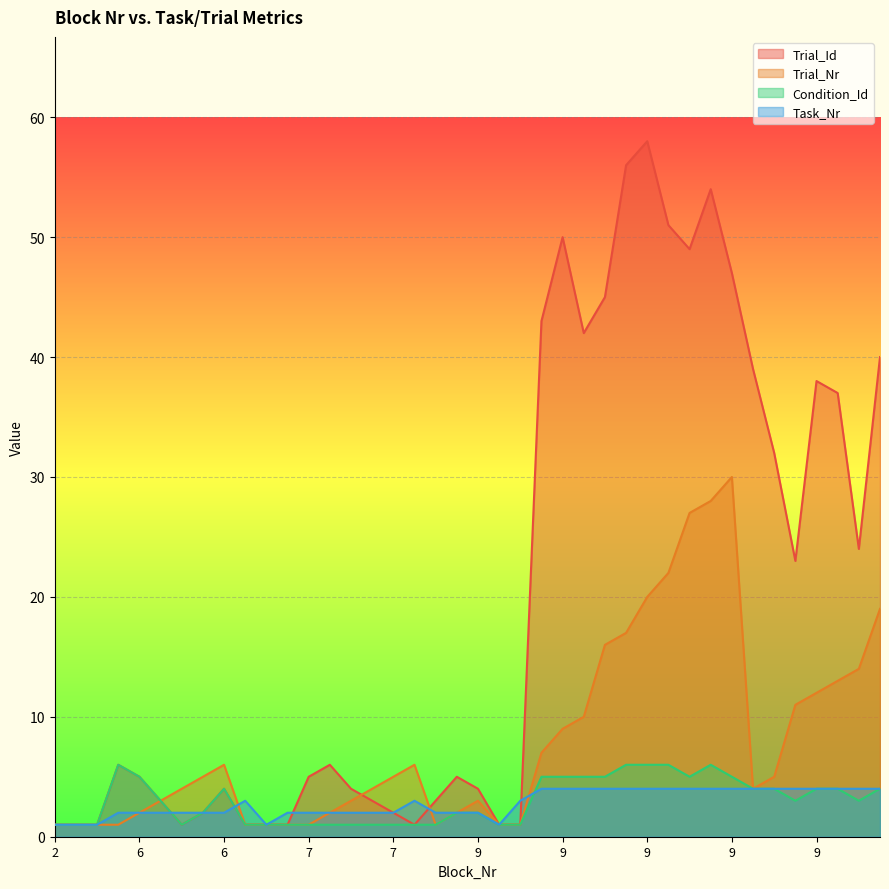

How many lines are shown in the chart?

4